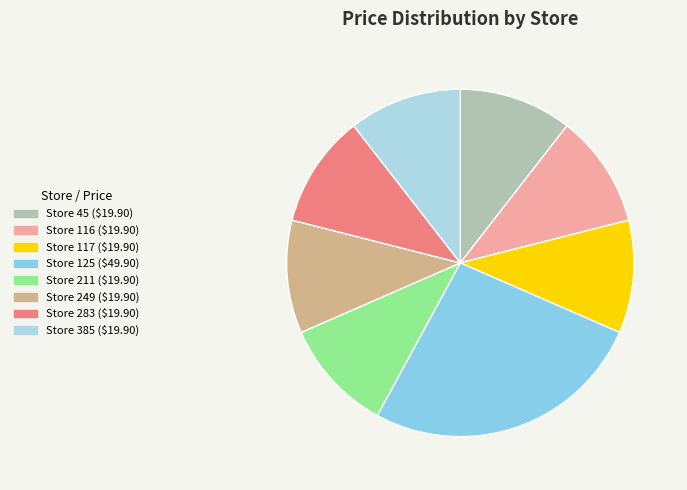

How many segments does this pie chart have?

8